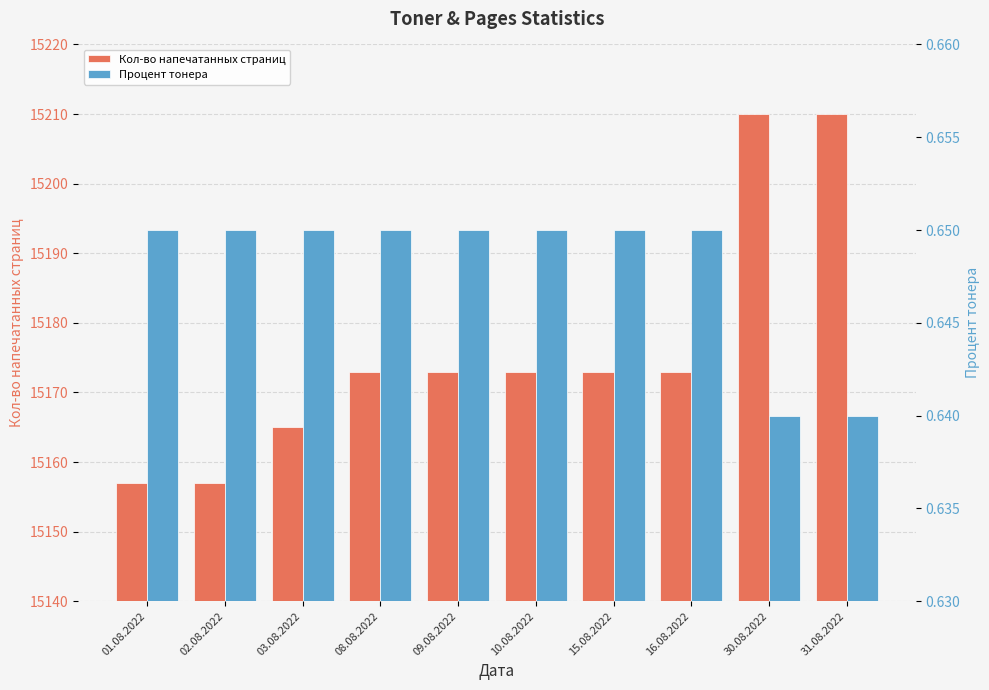

The value of Процент тонера at 03.08.2022 is 0.7. True or false?

True